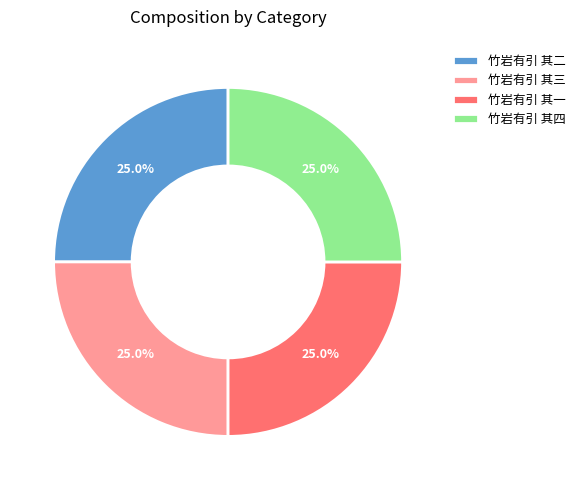

What percentage is the 竹岩有引 其三 slice, to the nearest percent?

25%